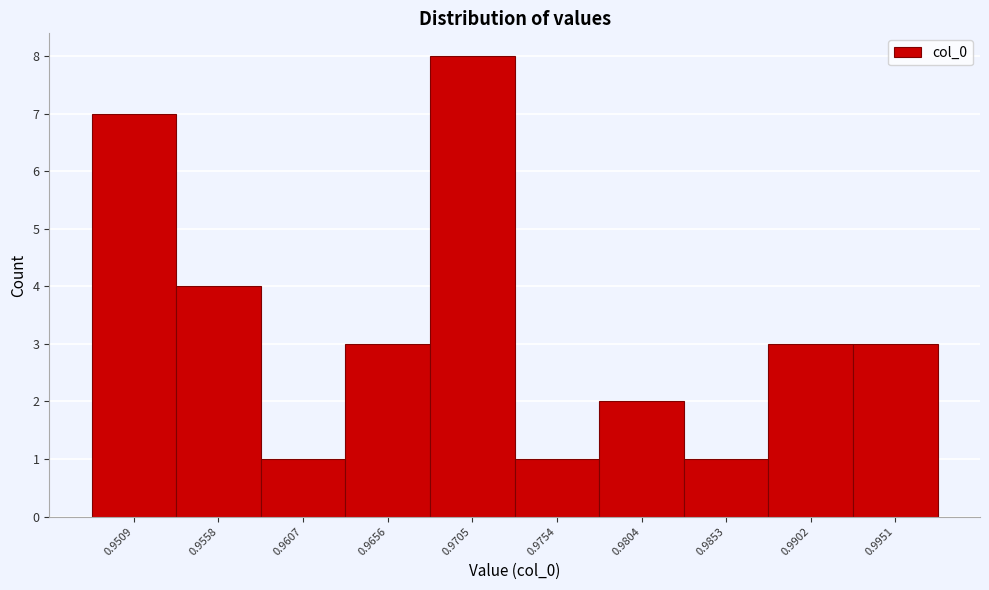

Reading left to right, what are all the values shown in this chart?

7	4	1	3	8	1	2	1	3	3